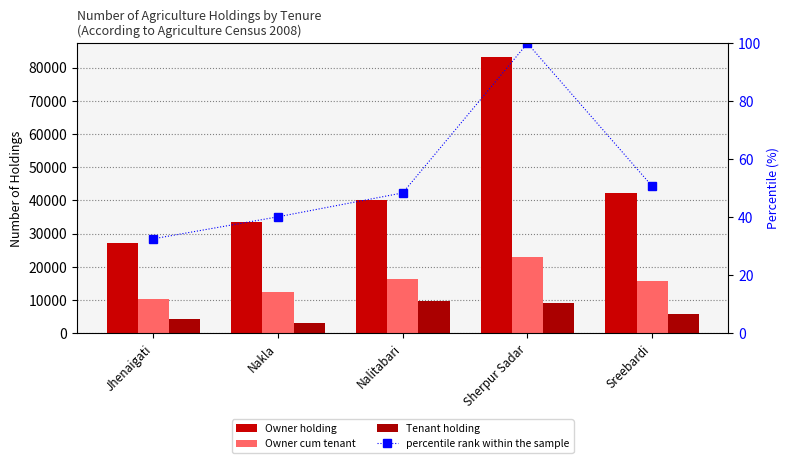

Reading right to left, what are all the values shown in this chart?

Owner holding: Sreebardi=42163.0	Sherpur Sadar=83161.0	Nalitabari=40238.0	Nakla=33379.0	Jhenaigati=27064.0
Owner cum tenant: Sreebardi=15765.0	Sherpur Sadar=22861.0	Nalitabari=16367.0	Nakla=12251.0	Jhenaigati=10349.0
Tenant holding: Sreebardi=5726.0	Sherpur Sadar=9143.0	Nalitabari=9734.0	Nakla=3146.0	Jhenaigati=4113.0
percentile rank within the sample: Sreebardi=50.7	Sherpur Sadar=100.0	Nalitabari=48.4	Nakla=40.1	Jhenaigati=32.5